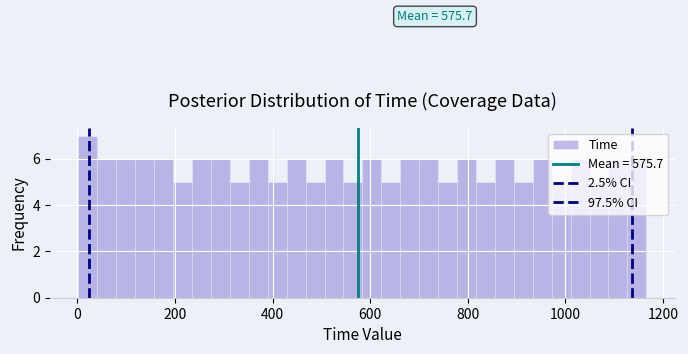

Around what value on the x-axis is the tallest bar? Give the approximate position of its centre, as read against the axis.

20